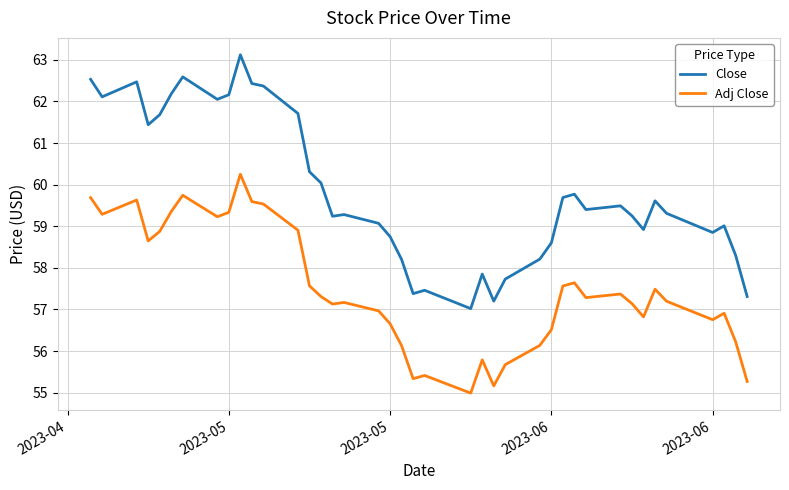

What is the difference between the second highest and minimum values in the Close series?

5.6